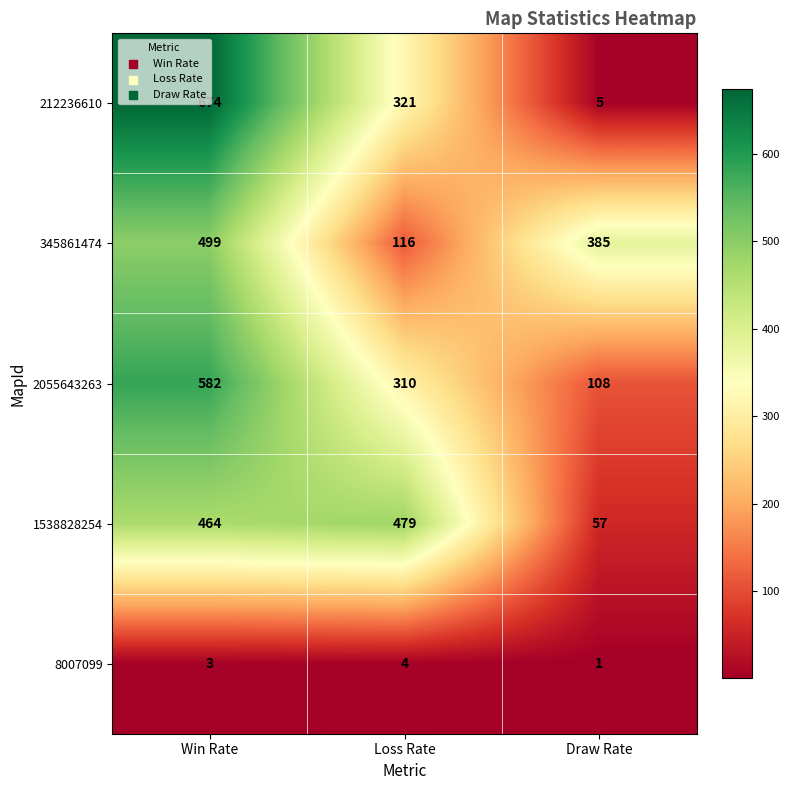

Between Loss Rate and Draw Rate, which series saw the biggest shift?

1538828254